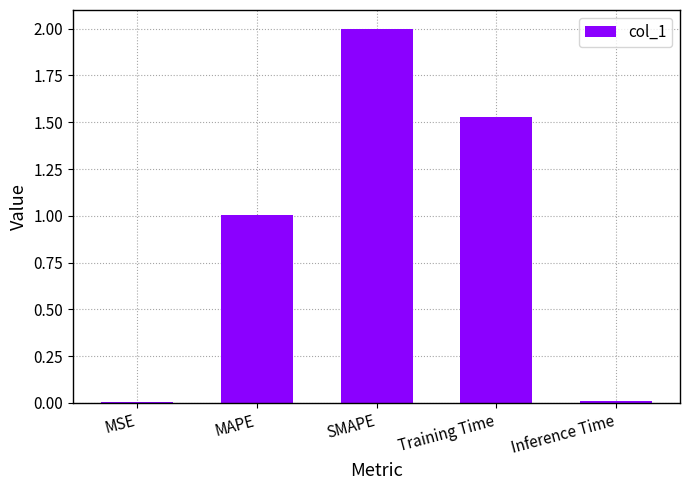

What is the change in value from MAPE to SMAPE?

+1.0